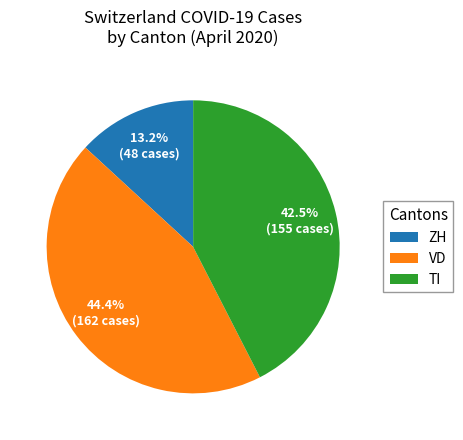

Does TI account for over 50% of the chart?

No